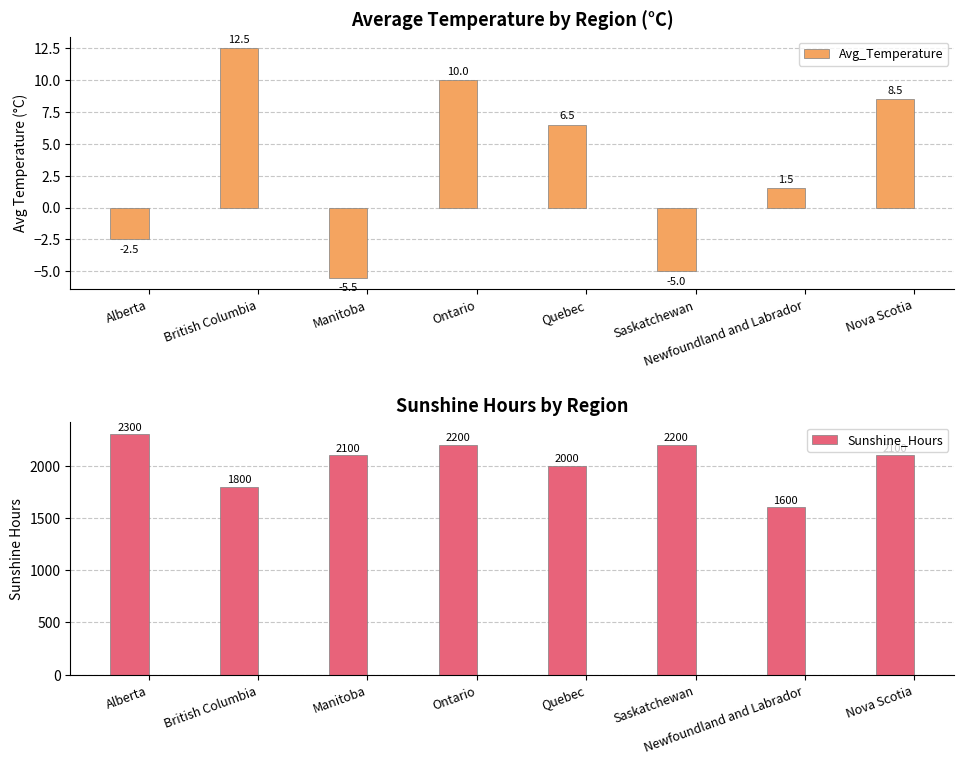

How many groups of bars are there?

8